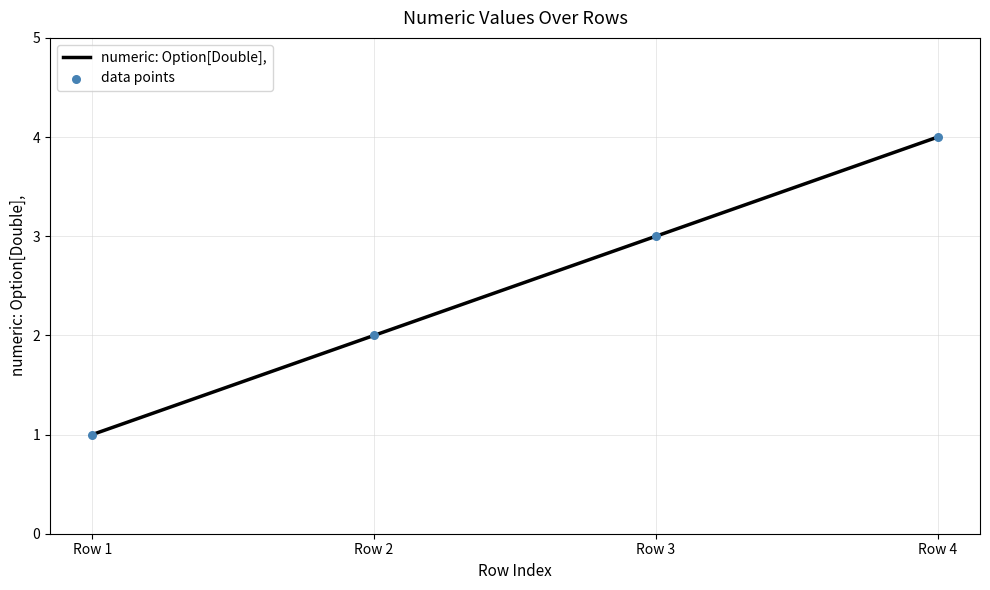

True or false: the data has more than 0 interior local peaks.

False